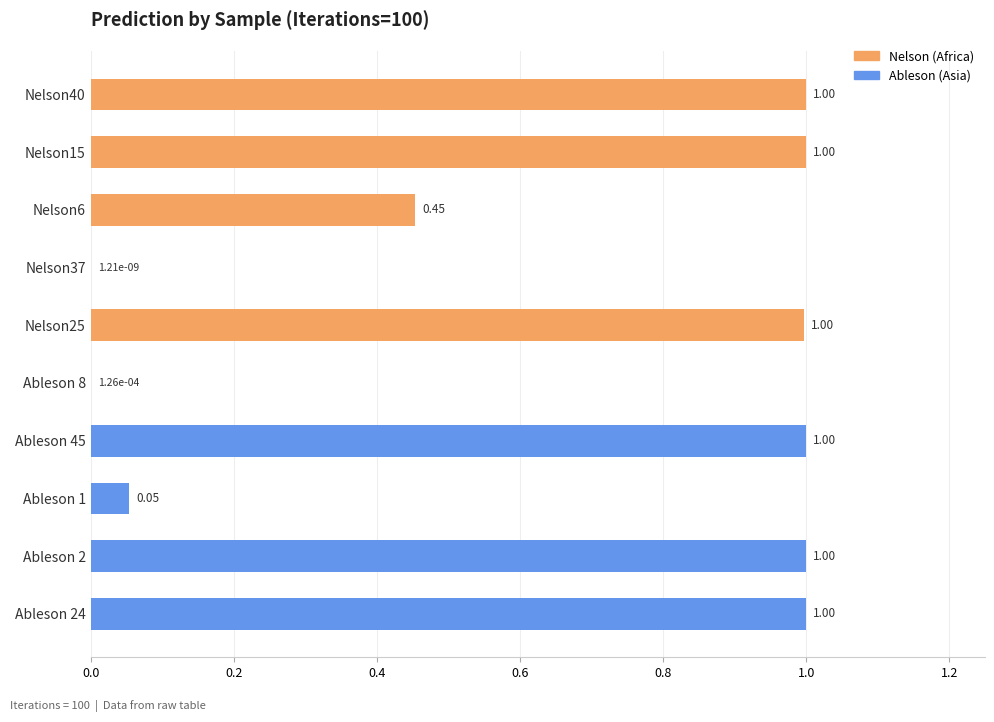

What is the sum of all values?

6.5